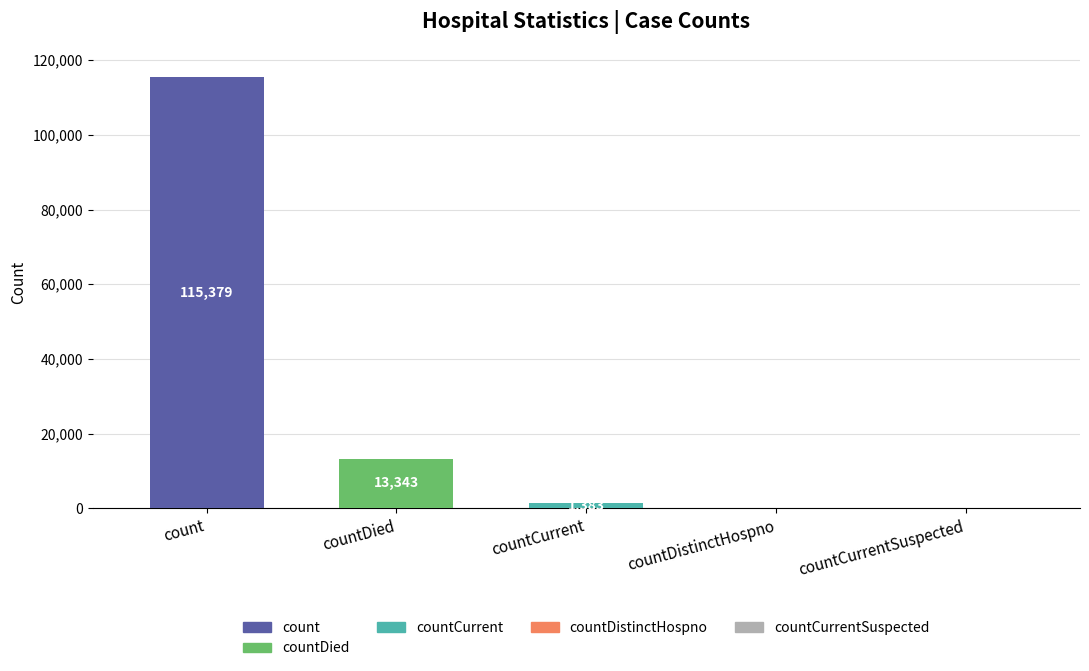

Which category has the highest value across all series?

count